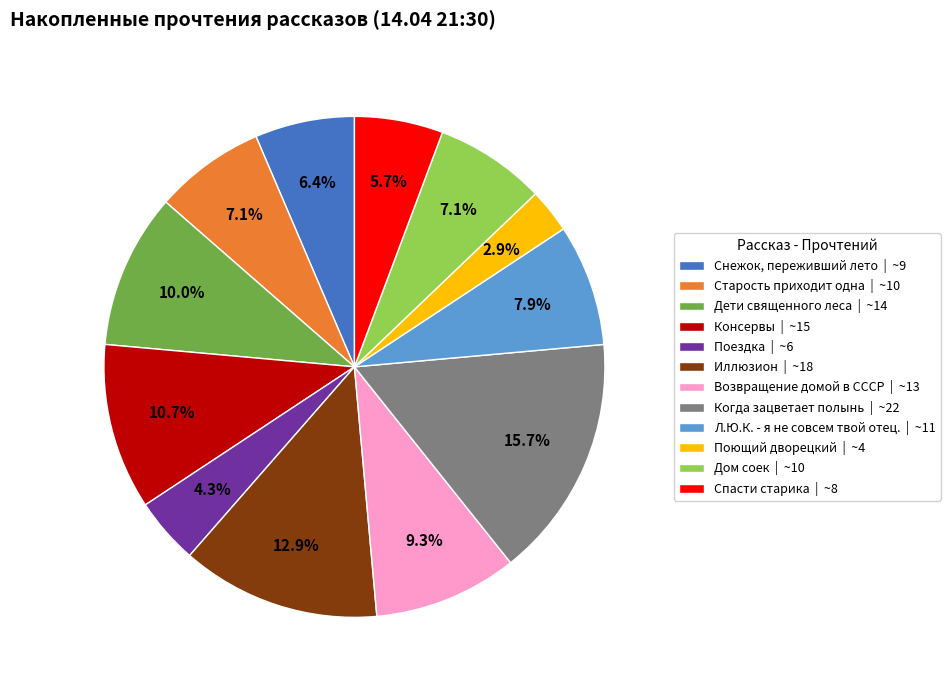

How many segments does this pie chart have?

12